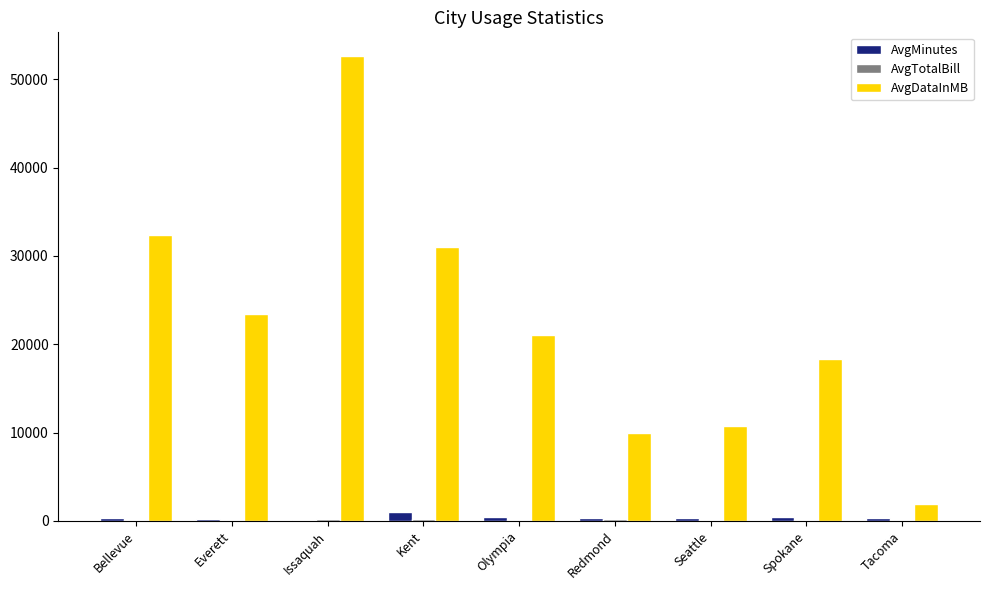

How many categories are shown in the chart?

9